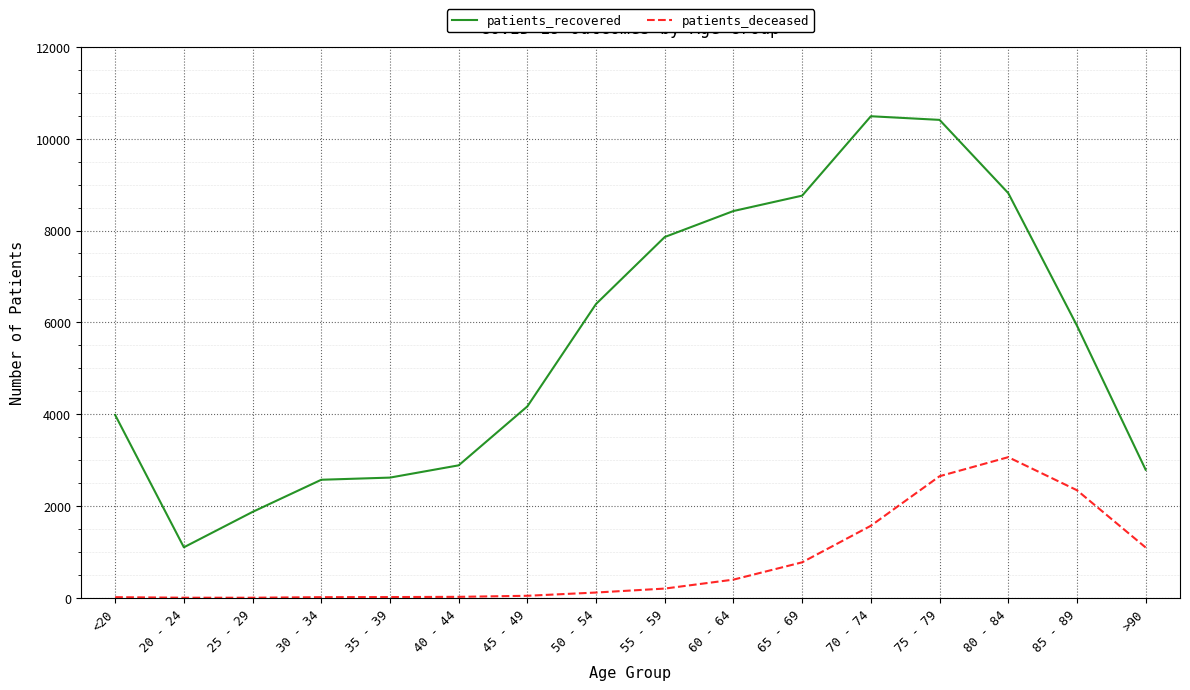

What position from the left is 25 - 29?

3